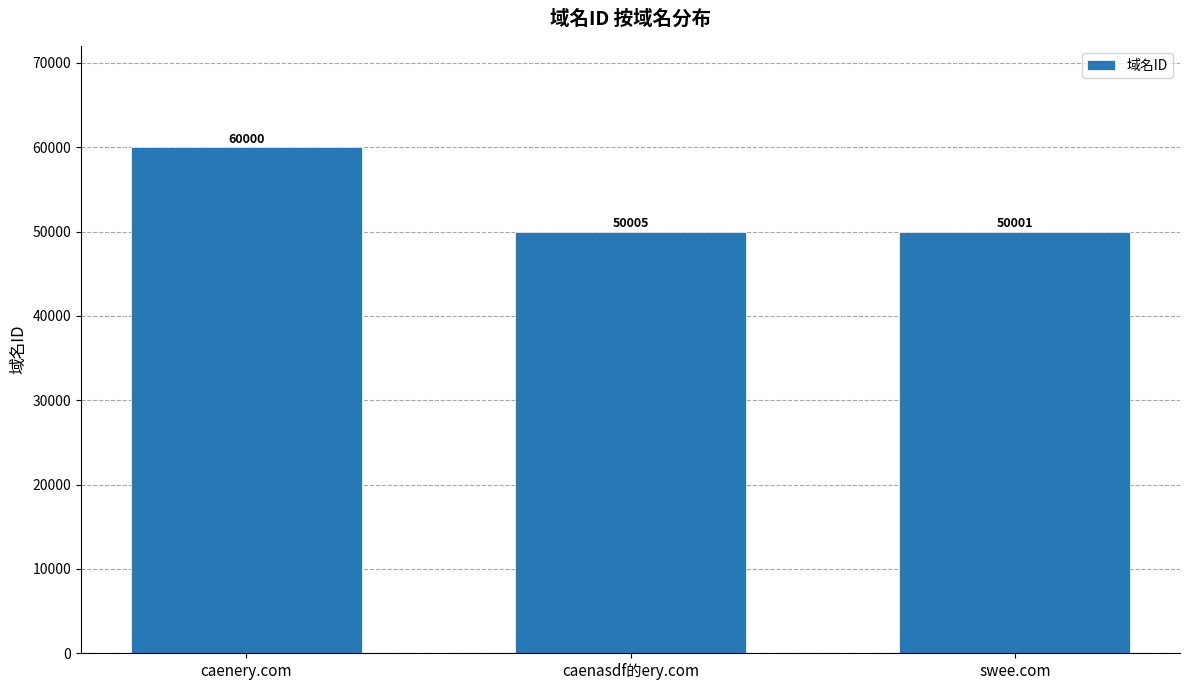

How many bars are there in total?

3